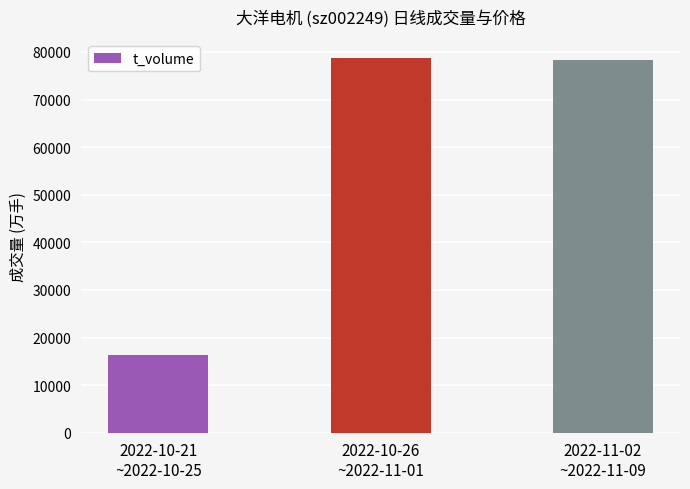

What is the change in value from 2022-10-26
~2022-11-01 to 2022-11-02
~2022-11-09?

-387